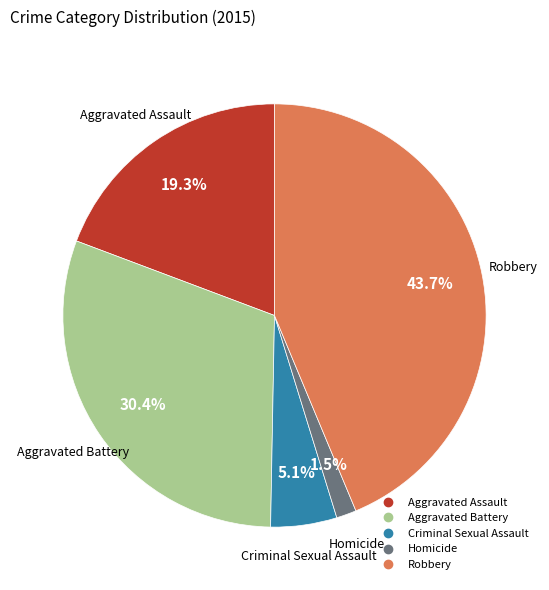

Combined, what portion of the pie is Aggravated Battery and Robbery?

74.1%